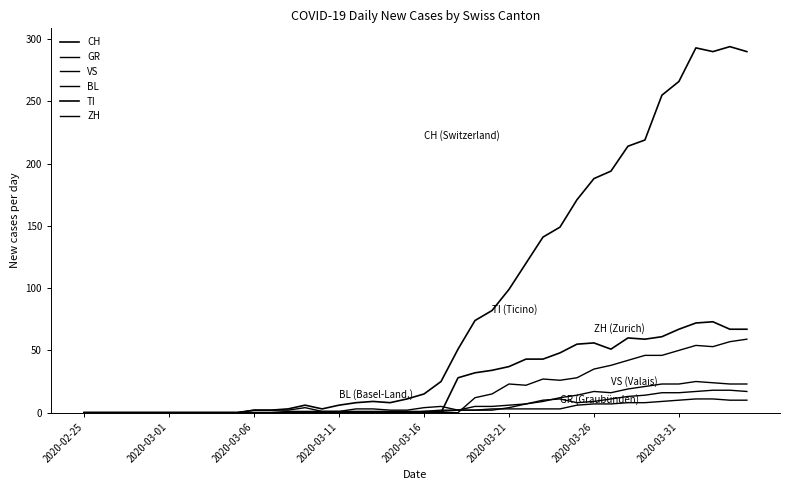

How many lines are shown in the chart?

6